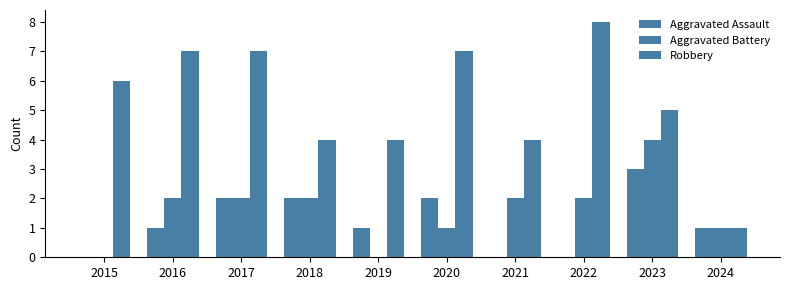

Between 2024 and 2019, which is larger?

2024